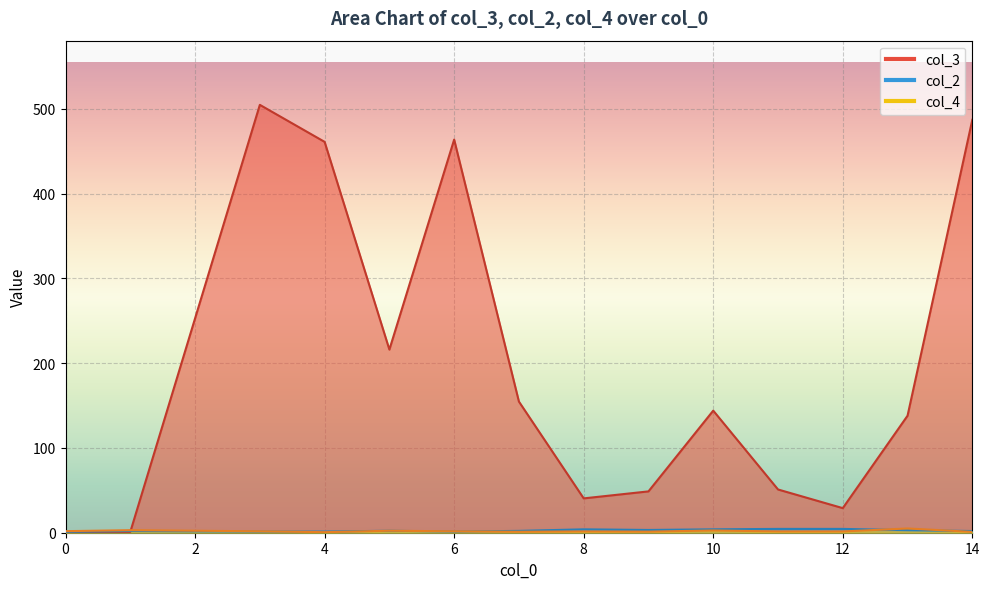

How many interior local peaks does the col_2 series have?

7